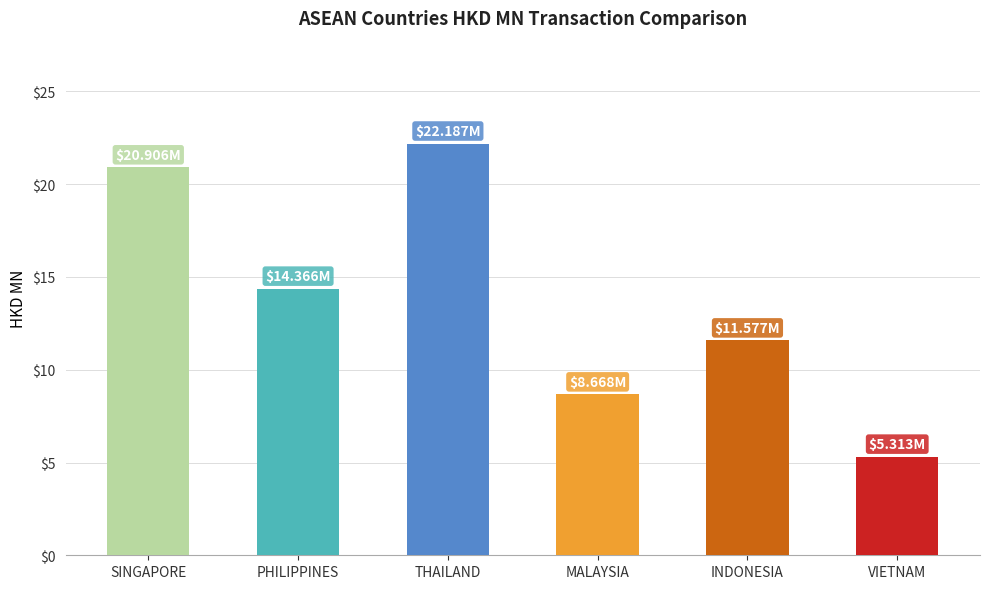

Where does the data first go above 14?

SINGAPORE